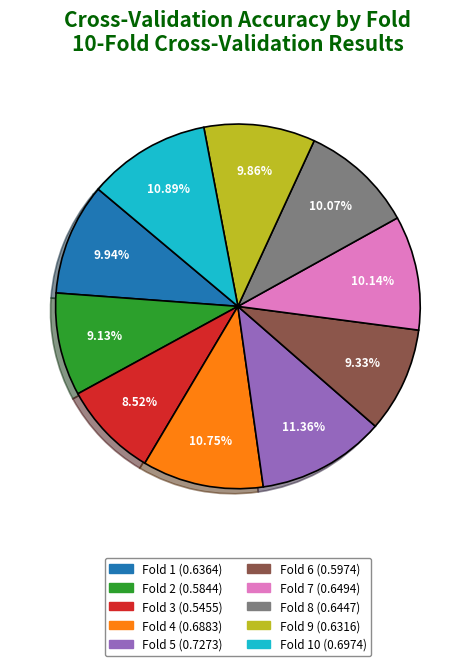

Does any single category account for the majority?

No